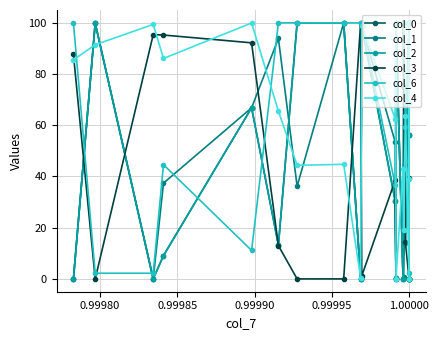

What is the value of the col_6 point at the 7th from the left?

100.0